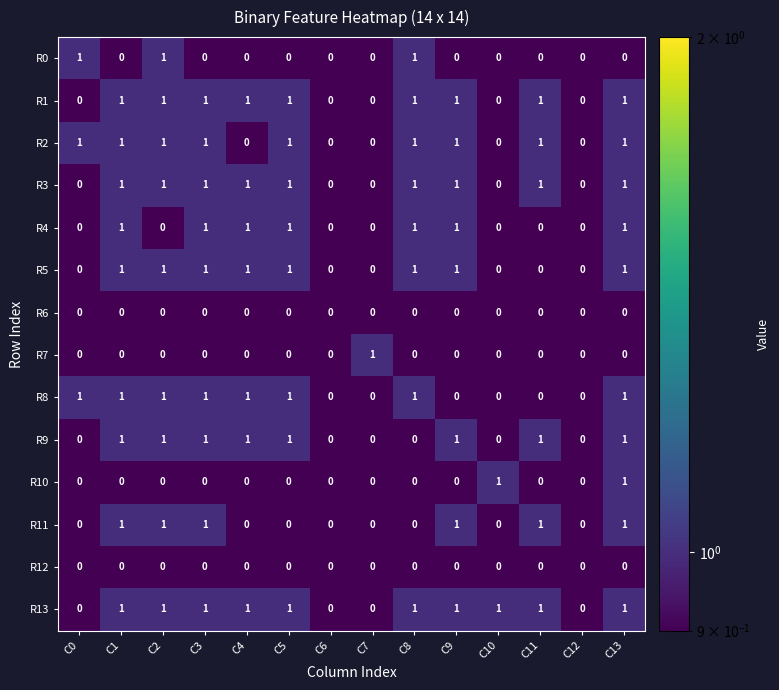

What is the sum of all R9 values?

8